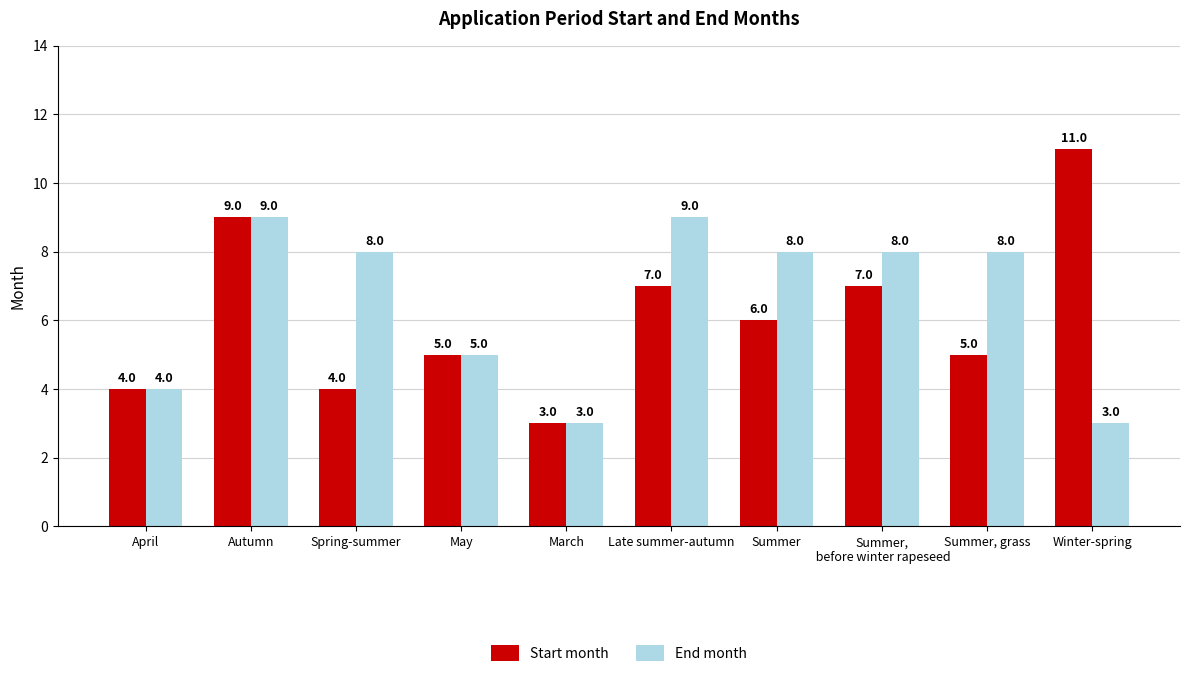

Which series has the largest range (max minus min)?

Start month